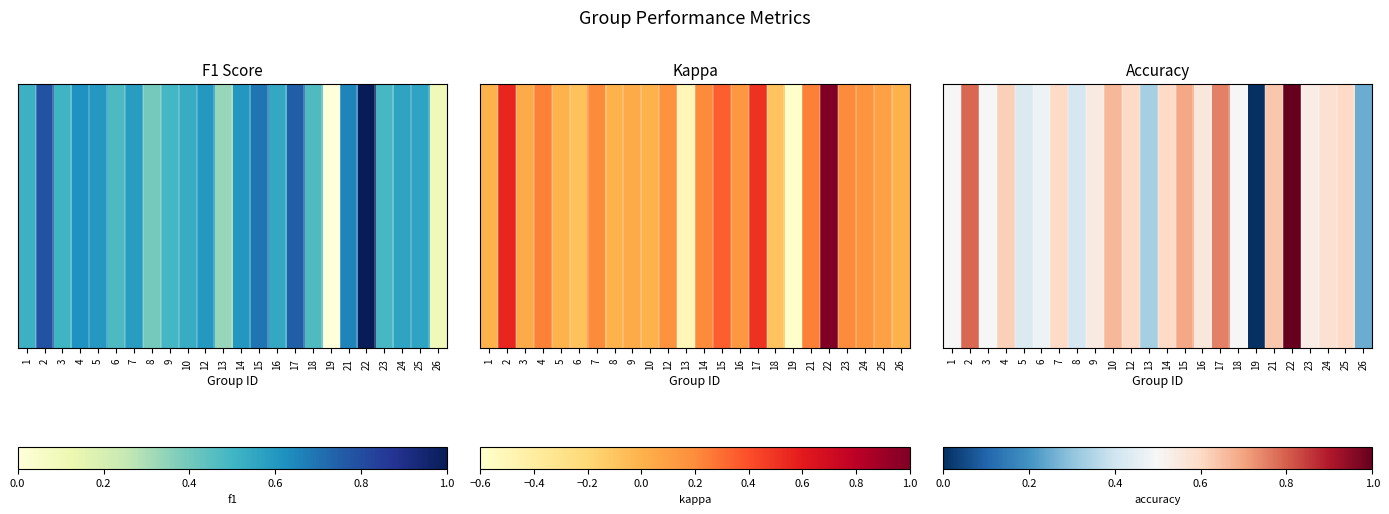

Rank the categories by value from lowest to highest.

19, 26, 13, 8, 5, 6, 1, 3, 18, 23, 9, 16, 24, 7, 12, 14, 25, 4, 21, 10, 15, 17, 2, 22